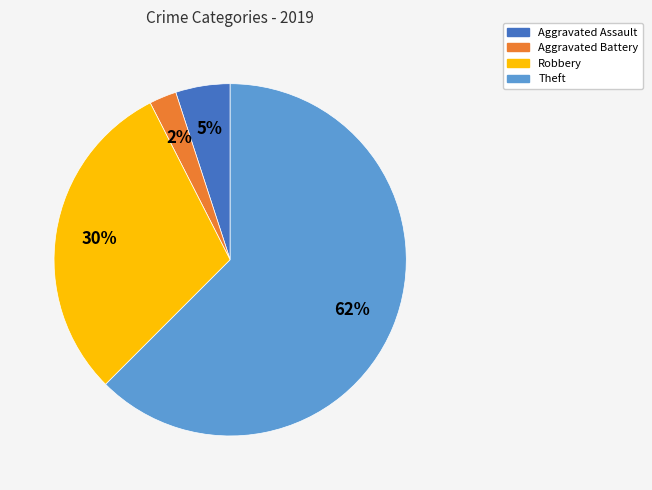

Which slice is the largest?

Theft